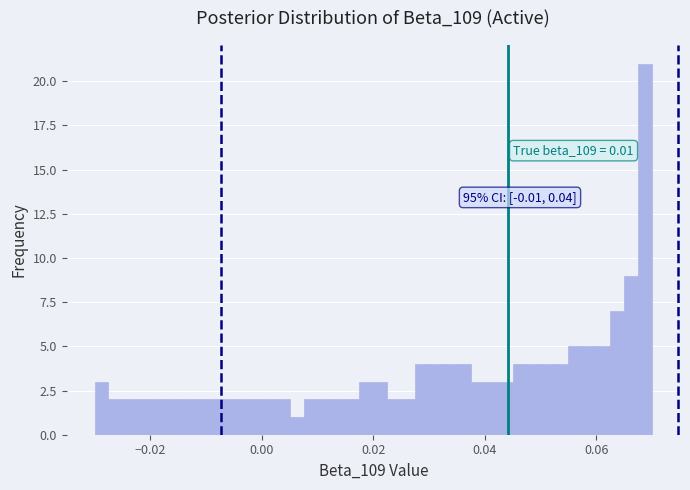

Around what value on the x-axis is the tallest bar? Give the approximate position of its centre, as read against the axis.

0.068